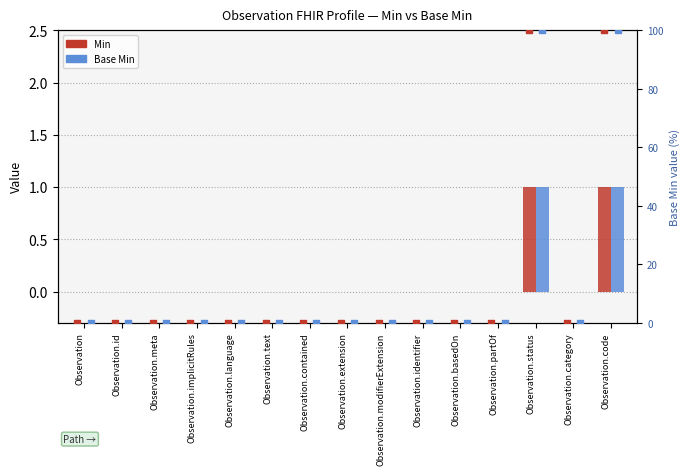

Is the value of Min (scaled) at Observation.identifier greater than the value of Base Min at Observation?

No